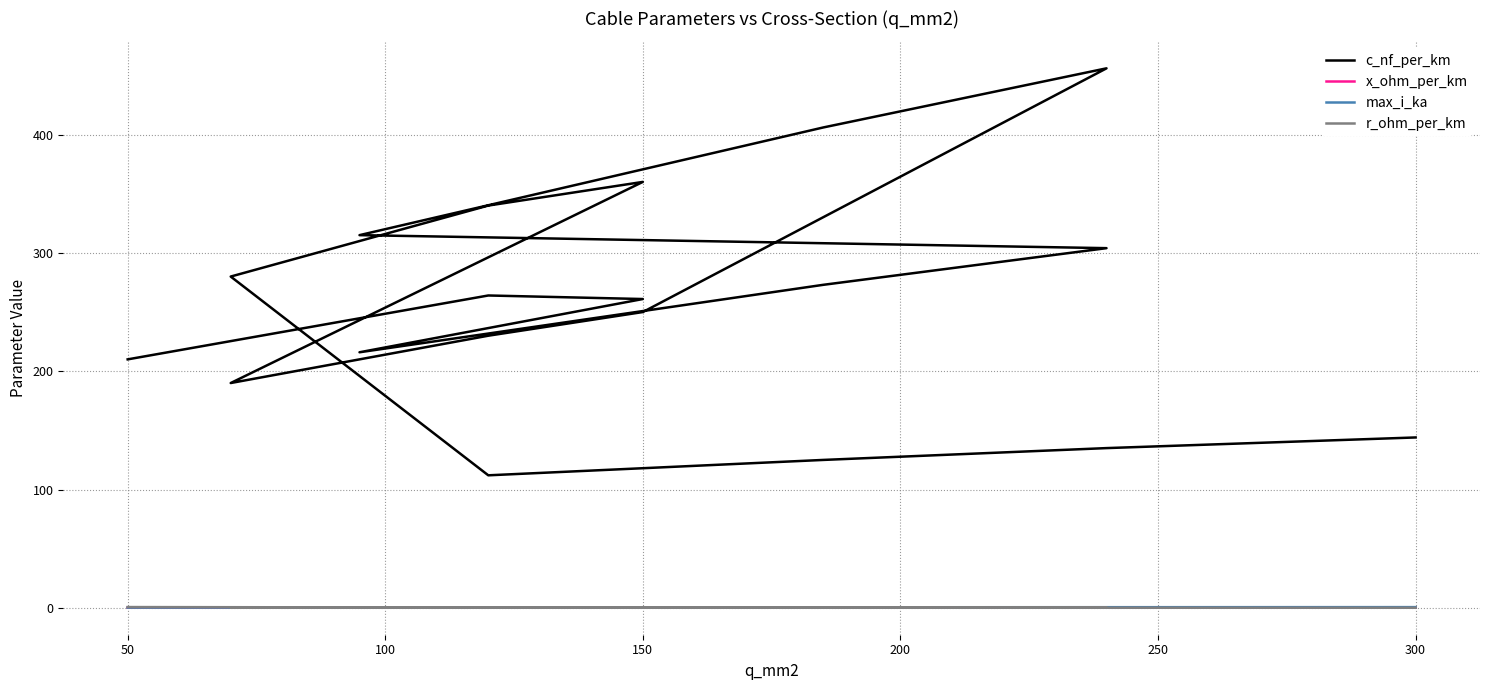

True or false: x_ohm_per_km and c_nf_per_km cross at least once.

False